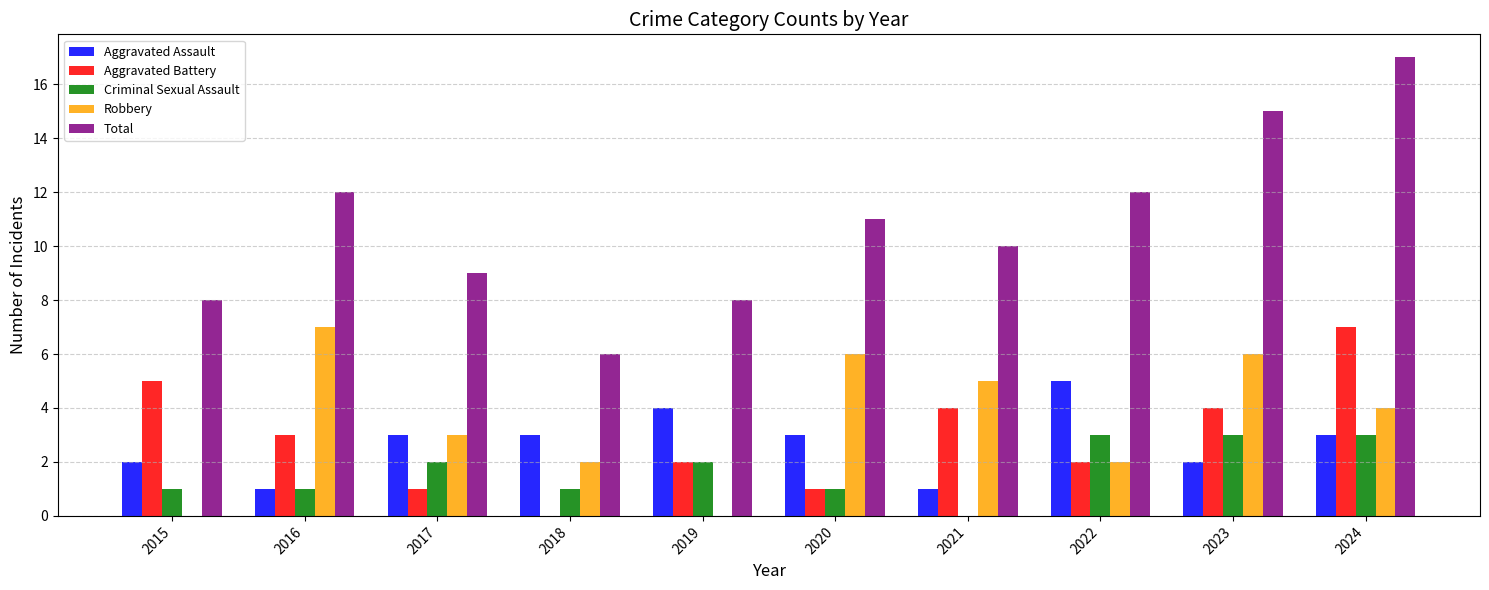

Reading right to left, transcribe all the data shown in this chart.

Aggravated Assault: 3	2	5	1	3	4	3	3	1	2
Aggravated Battery: 7	4	2	4	1	2	0	1	3	5
Criminal Sexual Assault: 3	3	3	0	1	2	1	2	1	1
Robbery: 4	6	2	5	6	0	2	3	7	0
Total: 17	15	12	10	11	8	6	9	12	8